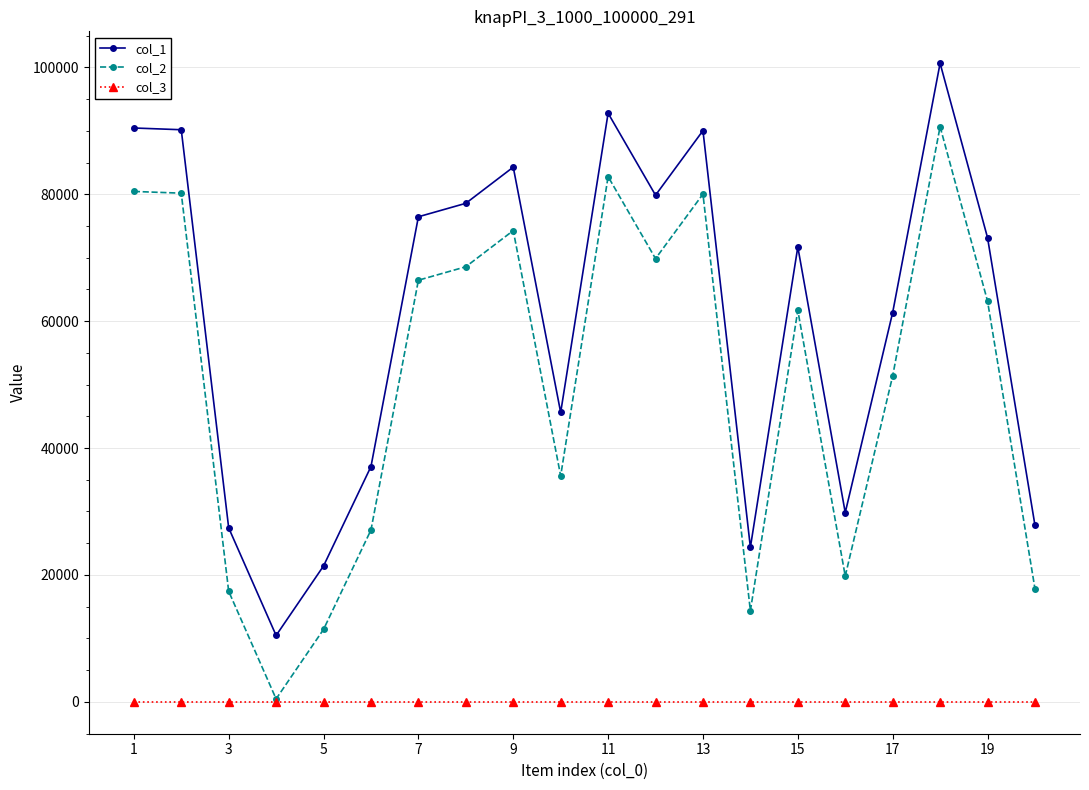

True or false: col_2 and col_1 cross at least once.

False